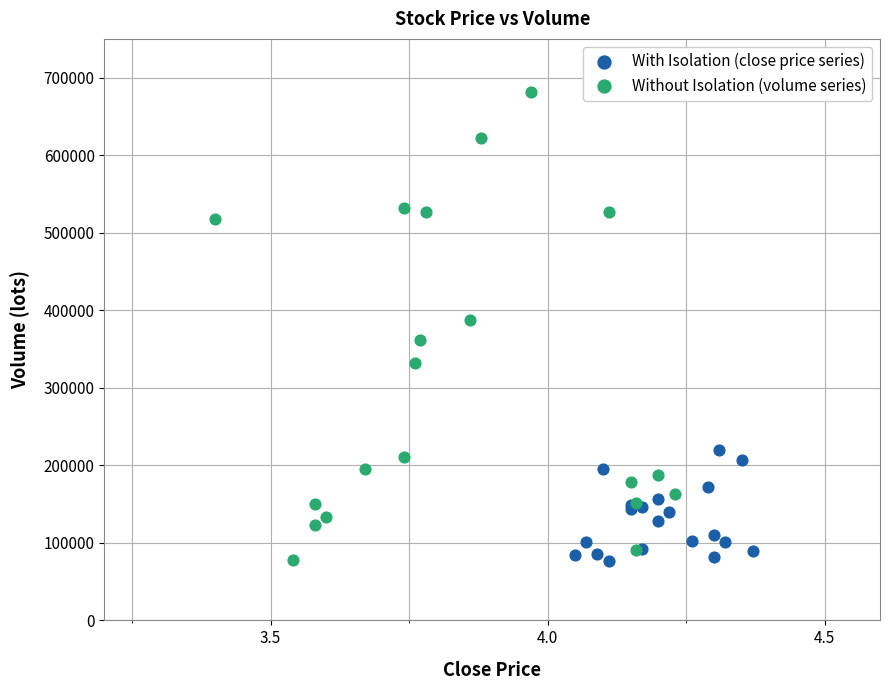

What are all the series names shown in the legend?

With Isolation (close price series), Without Isolation (volume series)